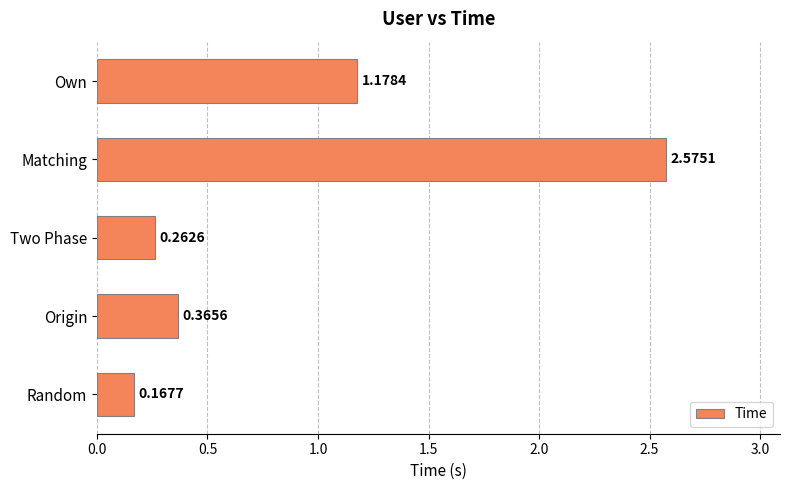

Count the number of categories in the chart.

5